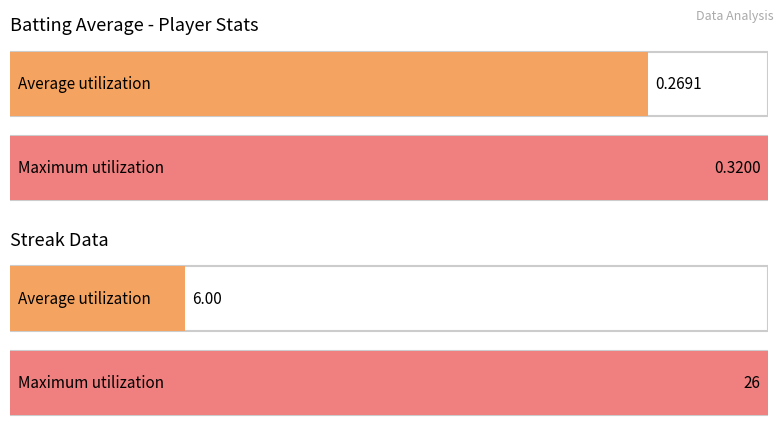

The value at 2 is 0.4. True or false?

False